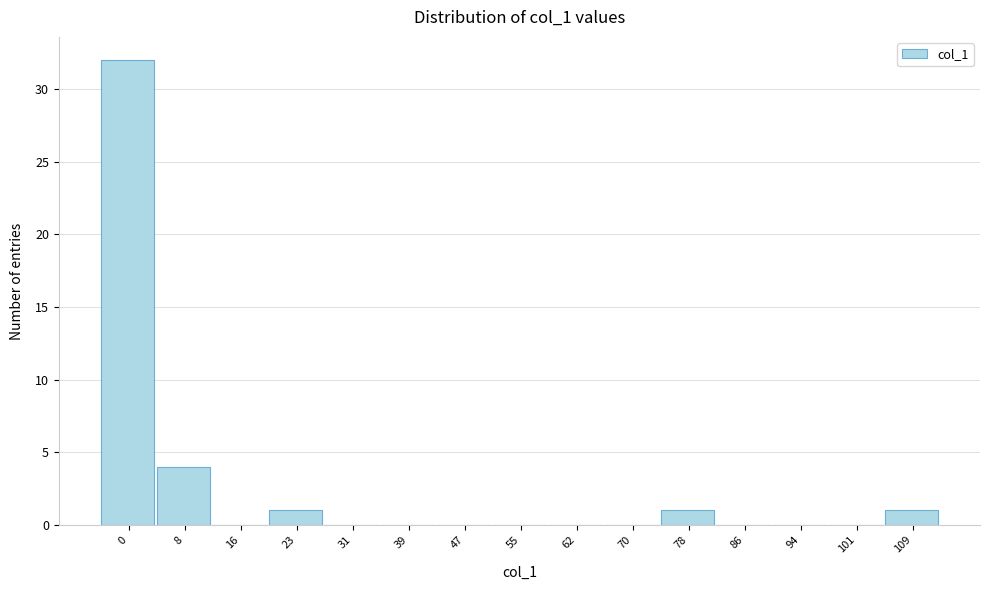

Reading left to right, transcribe all the data shown in this chart.

0=32	8=4	16=0	23=1	31=0	39=0	47=0	55=0	62=0	70=0	78=1	86=0	94=0	101=0	109=1